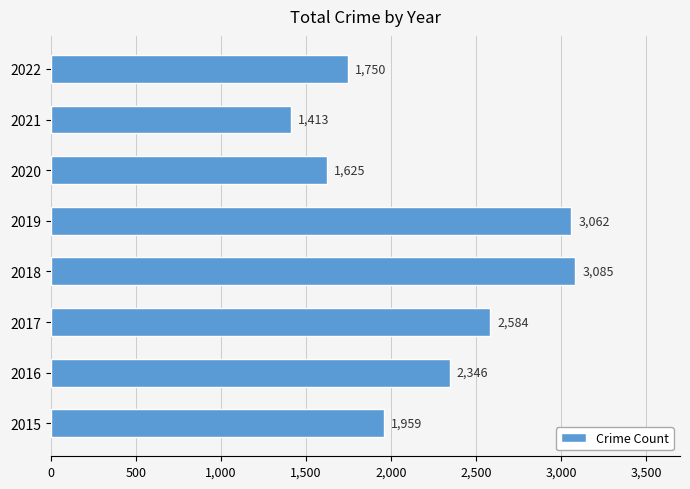

Approximately how many times larger is the value at 2018 compared to 2020?

1.9